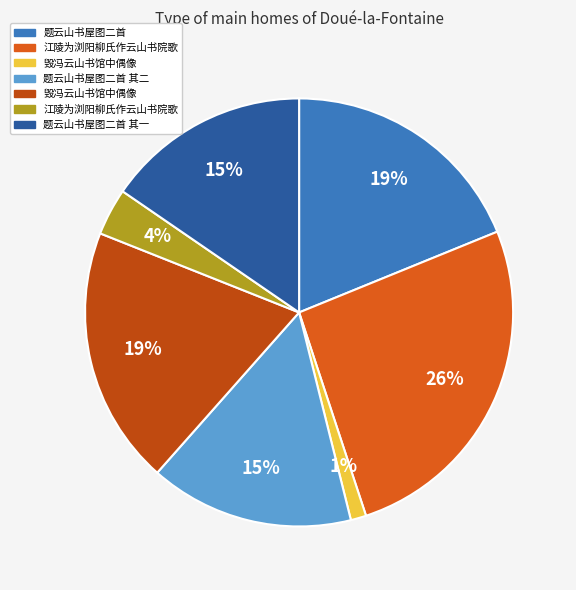

How many segments does this pie chart have?

7